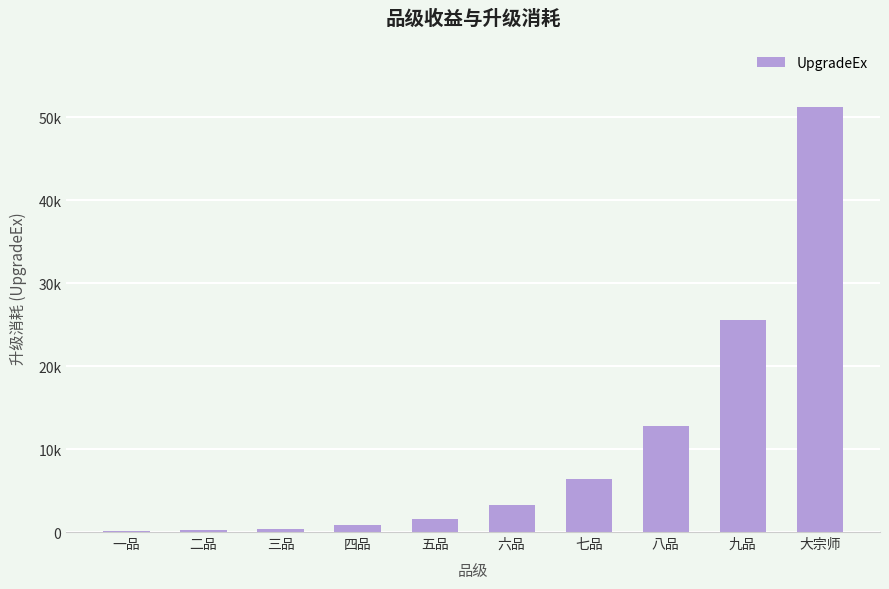

Reading left to right, transcribe all the data shown in this chart.

100	200	400	800	1600	3200	6400	12800	25600	51200